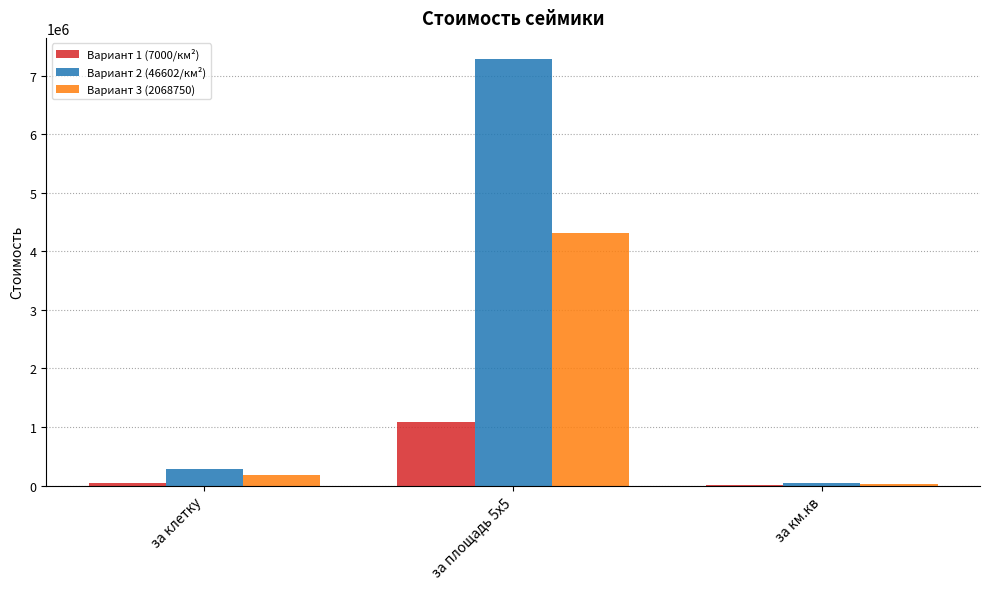

What is the total value across all series at за площадь 5х5?

12685337.2